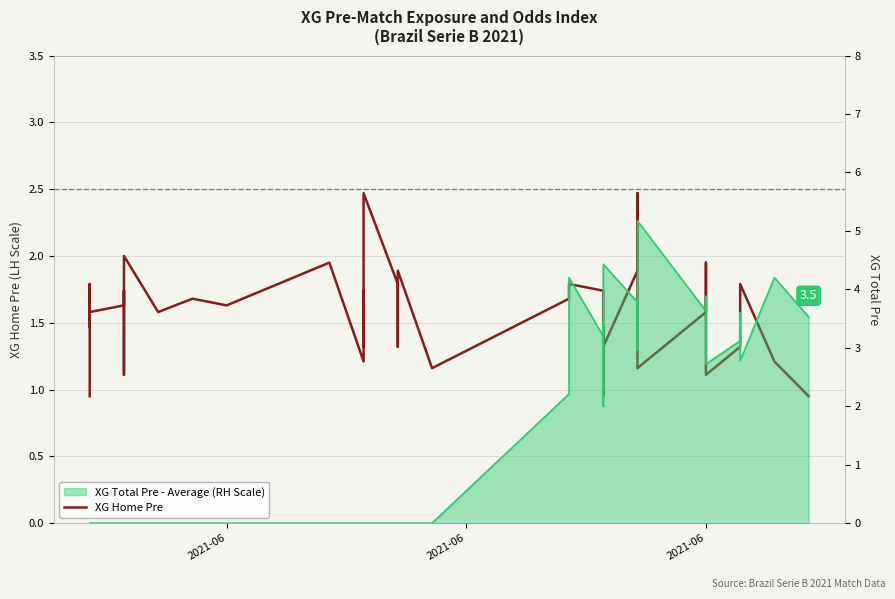

True or false: the data shows 2.7 at 11.

False